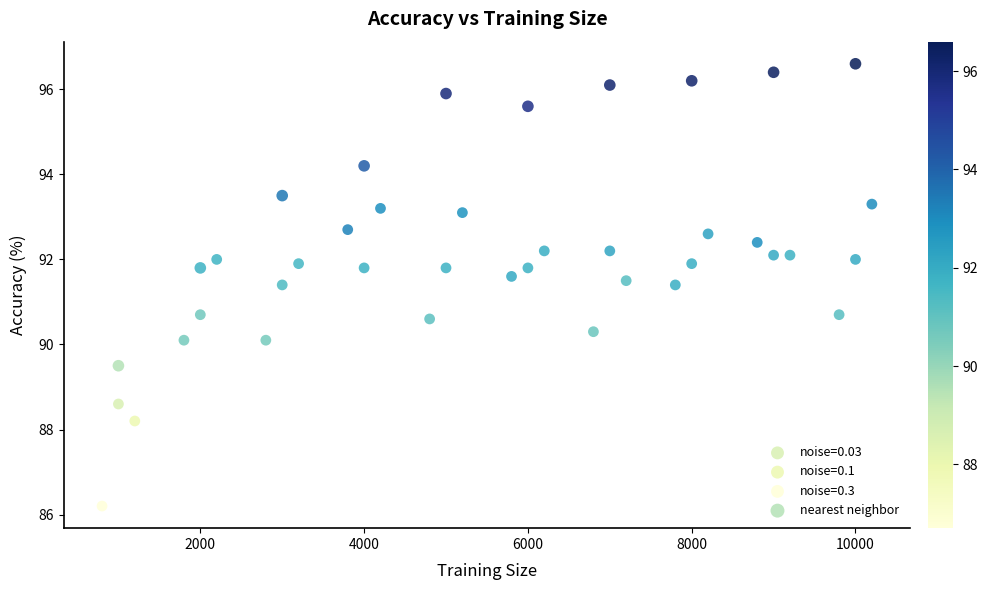

Which series has the largest Y range (max minus min)?

nearest neighbor